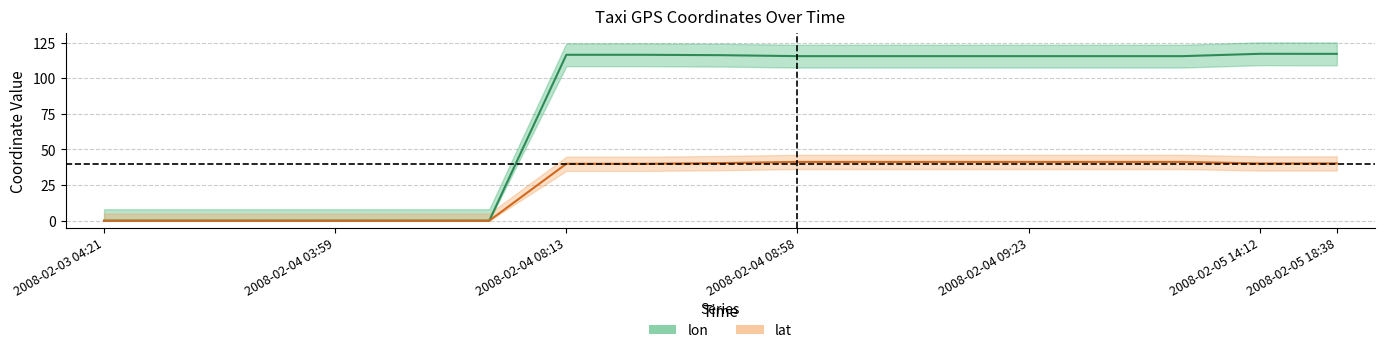

What is the difference between the second highest and second lowest values in the lon series?

117.1